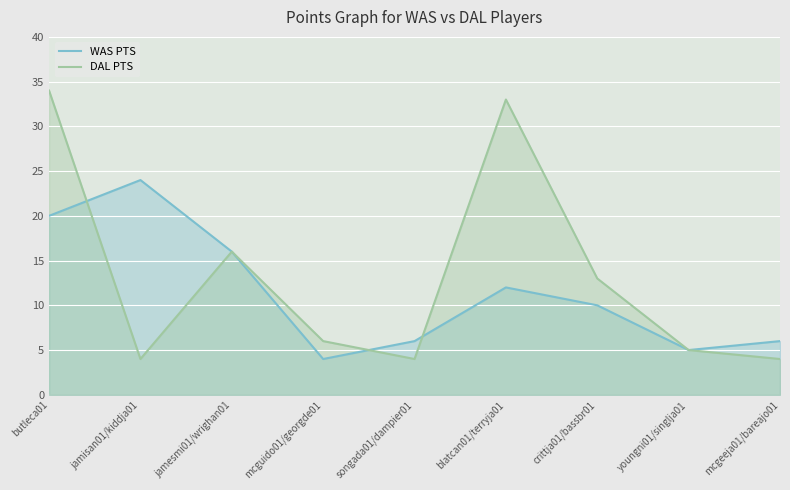

What is the total value across all series at songada01/dampier01?

10